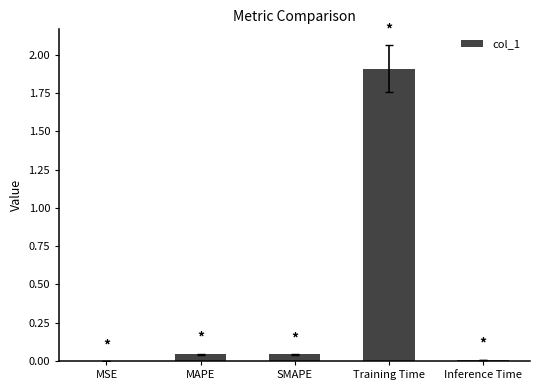

The chart shows a value of 1.9 at Training Time. True or false?

True